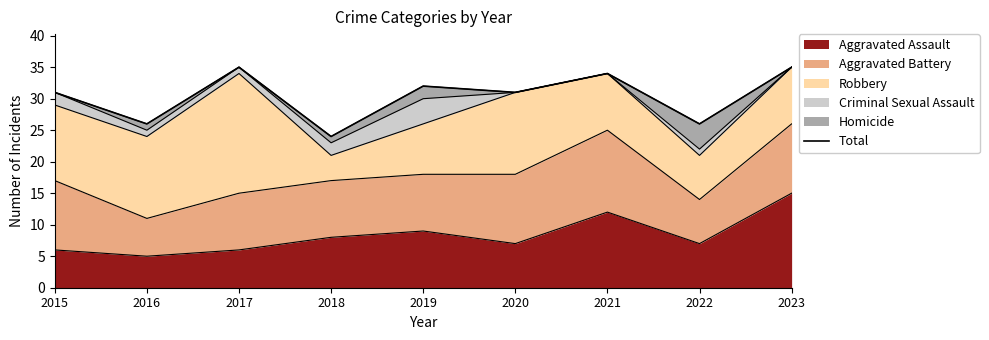

Which category has the lowest value across all series?

2018